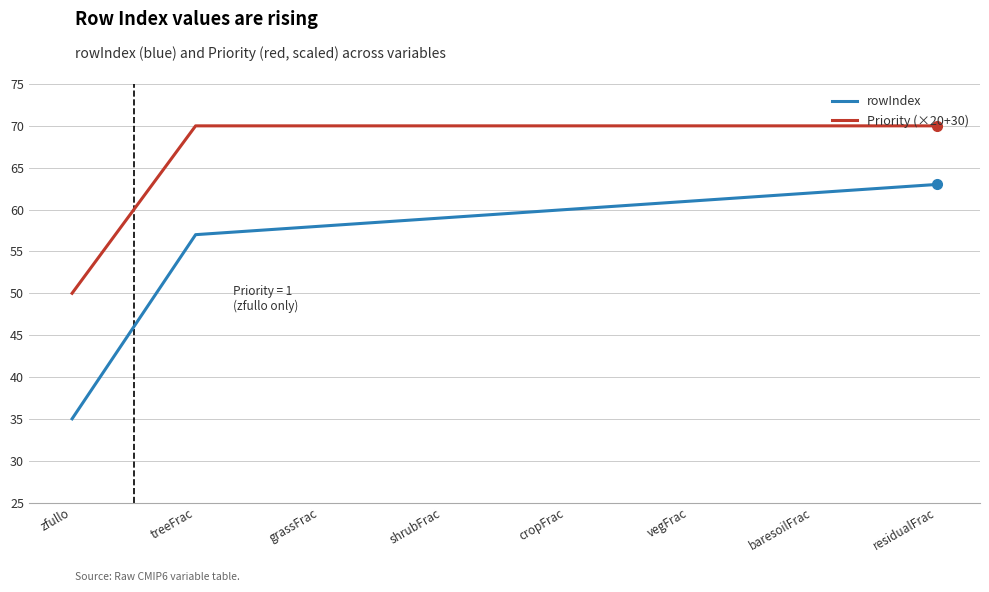

True or false: Priority (×20+30) and rowIndex cross at least once.

False